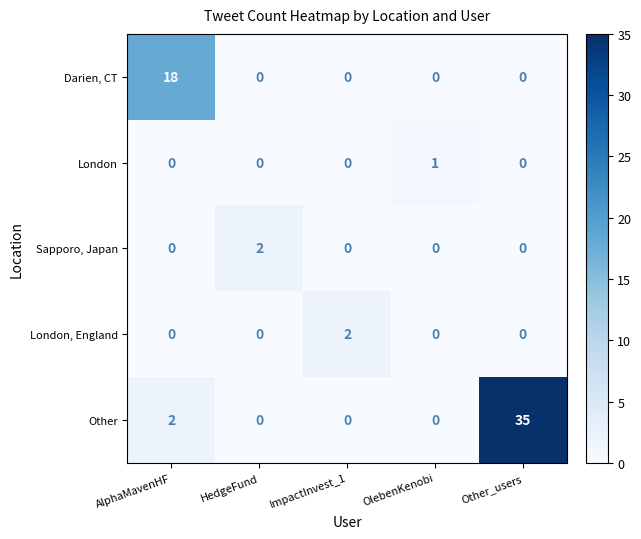

Is it true that Sapporo, Japan equals 0 at ImpactInvest_1?

True